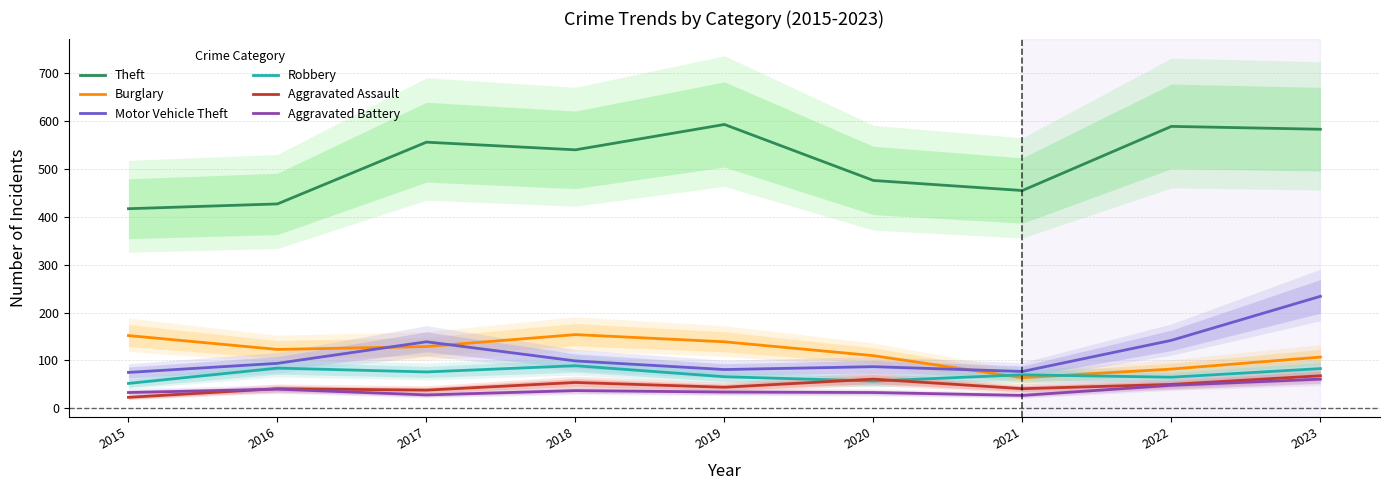

How many data points does each series have?

9